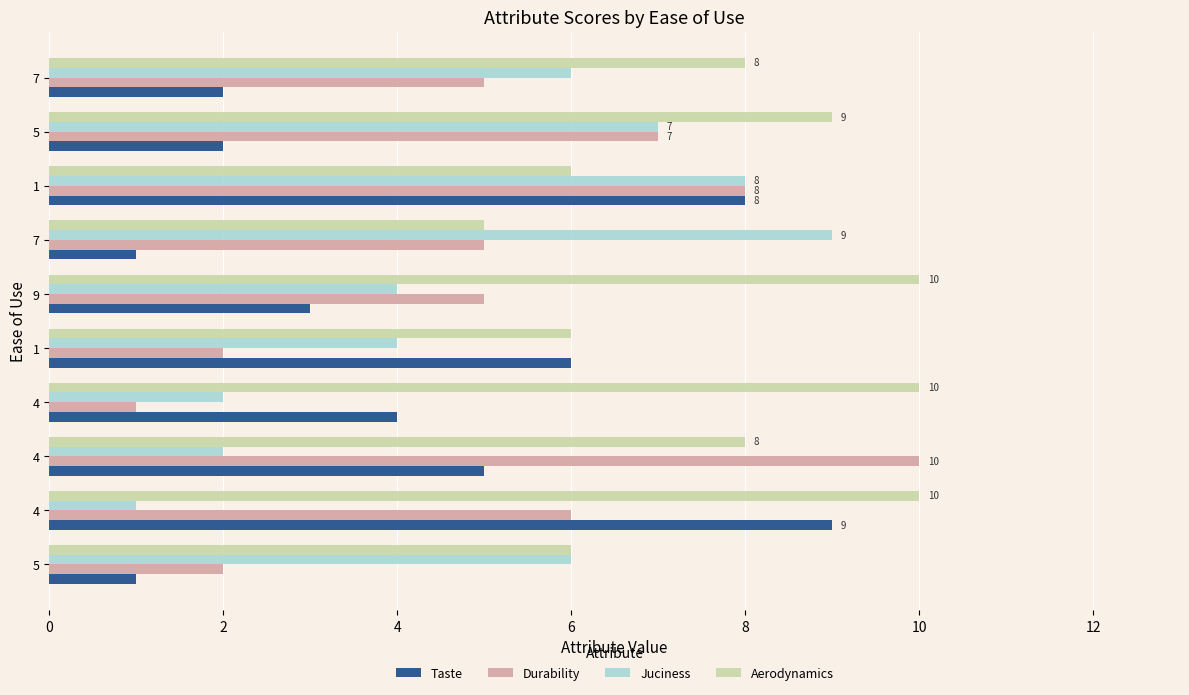

What is the maximum value for Durability?

10